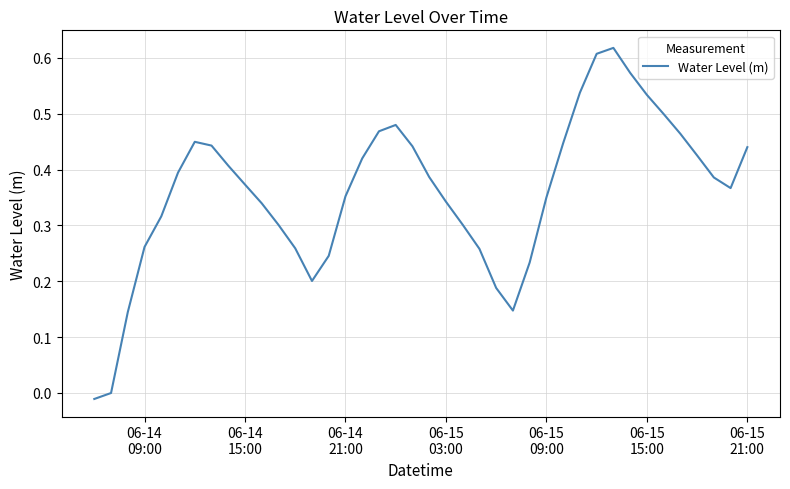

Reading left to right, what are all the values shown in this chart?

-0.0	-0.0	0.1	0.3	0.3	0.4	0.4	0.4	0.4	0.4	0.3	0.3	0.3	0.2	0.2	0.4	0.4	0.5	0.5	0.4	0.4	0.3	0.3	0.3	0.2	0.1	0.2	0.4	0.4	0.5	0.6	0.6	0.6	0.5	0.5	0.5	0.4	0.4	0.4	0.4